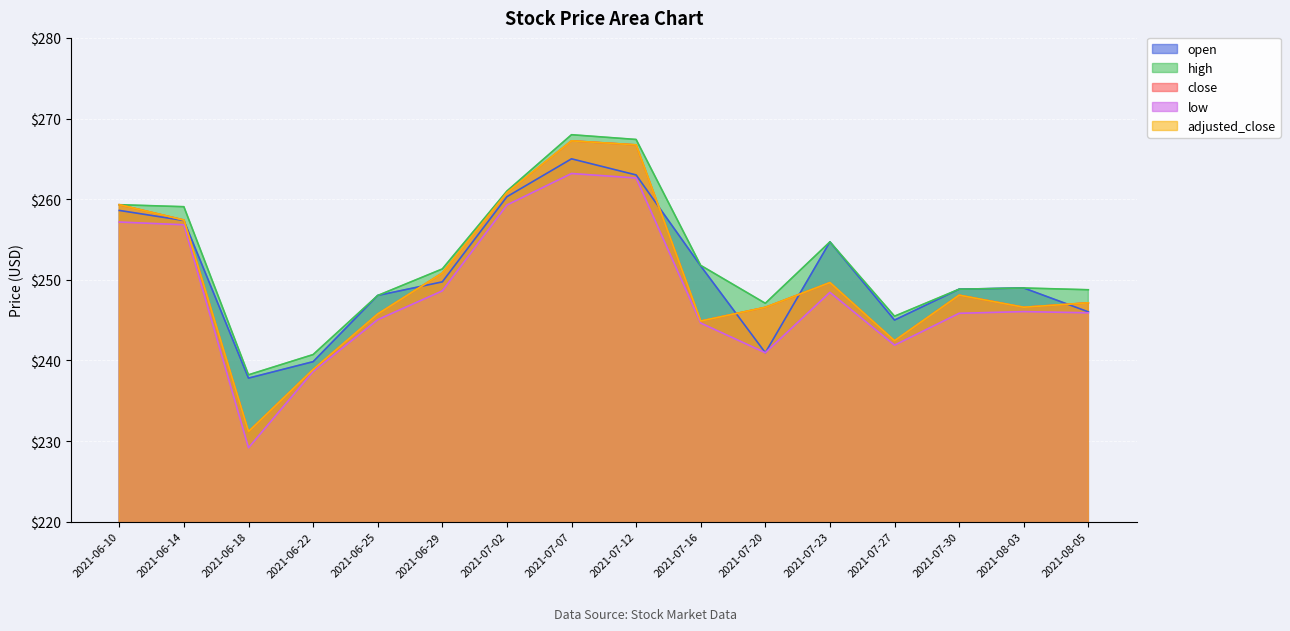

At which label does low reach its peak?

2021-07-07